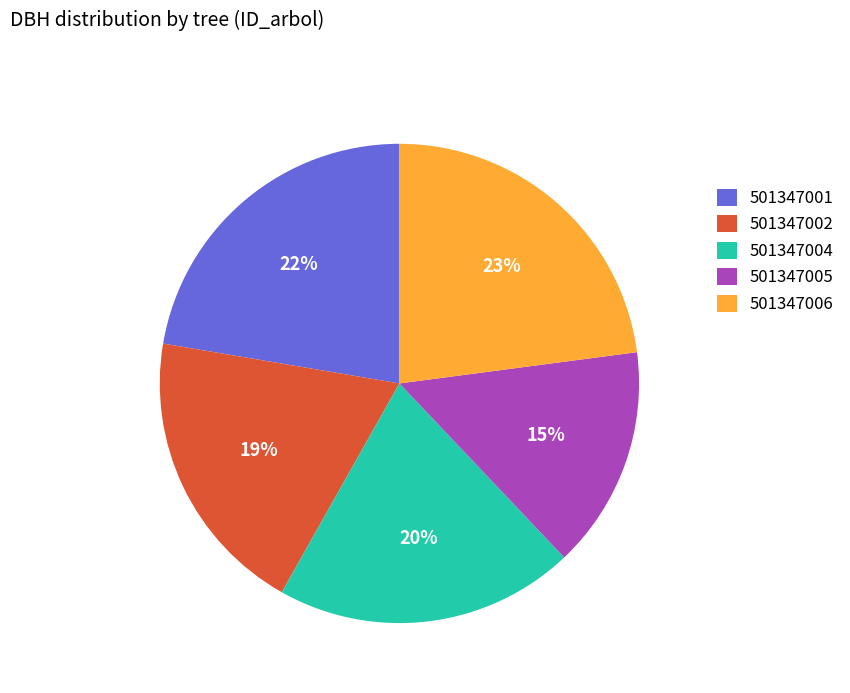

True or false: 501347002 accounts for 19% of the total.

True